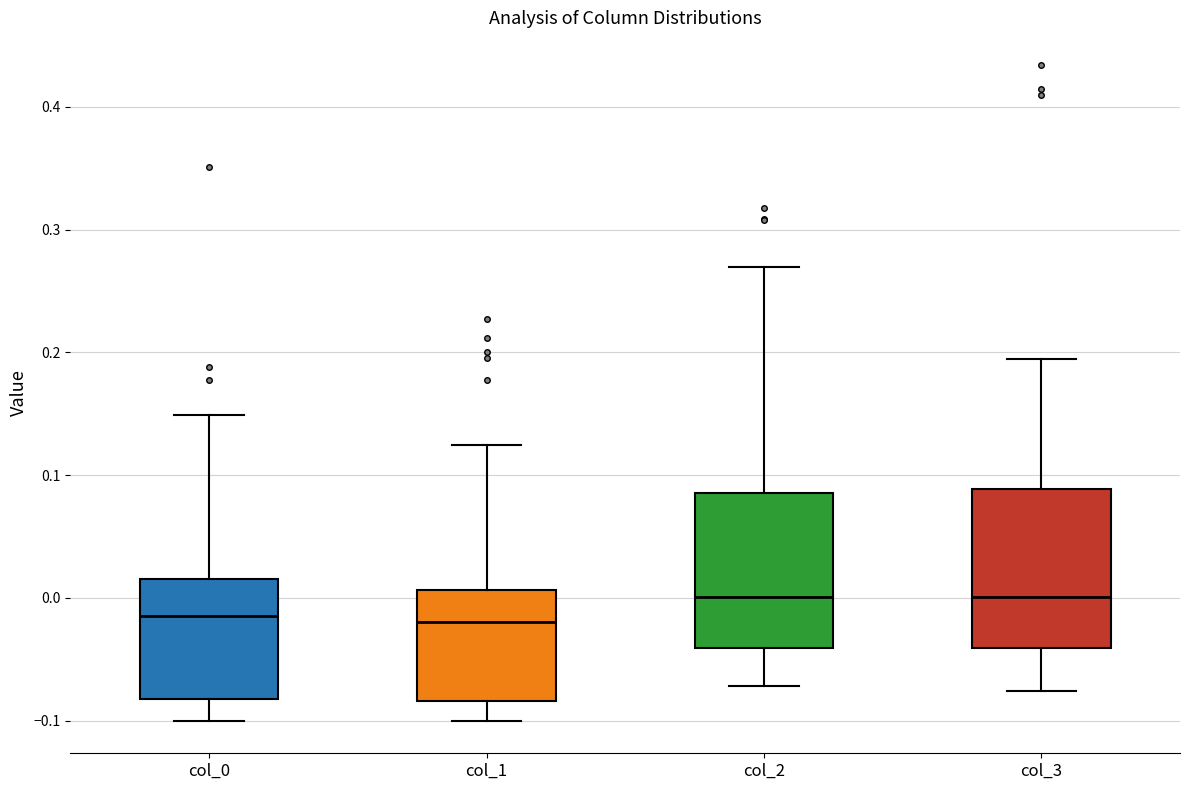

Where does the median line of the box for col_3 sit on the y-axis? The values are not printed on the chart, so give them approximately, as read against the axis.

0.00